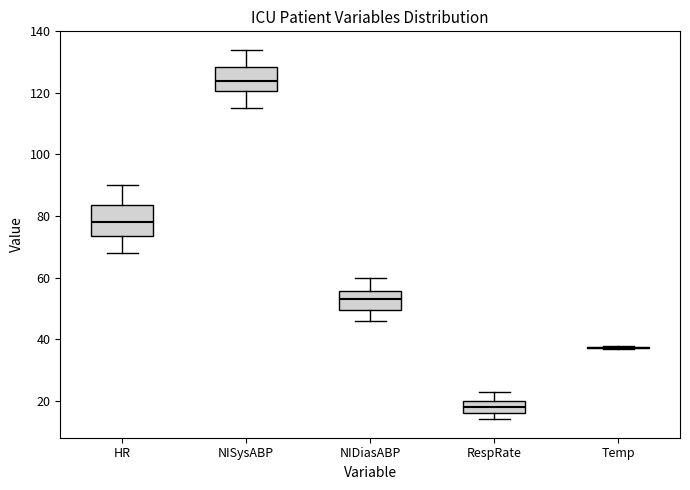

Where is the upper edge of the box for RespRate on the y-axis? The values are not printed on the chart, so give them approximately, as read against the axis.

20